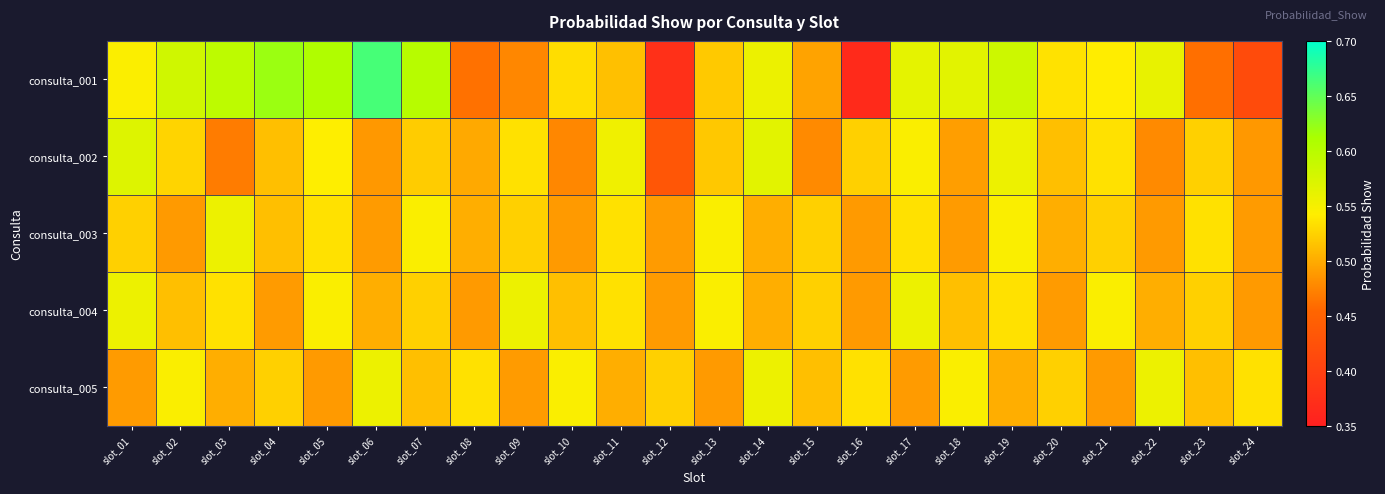

Reading right to left, list all the values displayed in this chart.

consulta_001: slot_24=0.4	slot_23=0.5	slot_22=0.6	slot_21=0.5	slot_20=0.5	slot_19=0.6	slot_18=0.6	slot_17=0.6	slot_16=0.4	slot_15=0.5	slot_14=0.6	slot_13=0.5	slot_12=0.4	slot_11=0.5	slot_10=0.5	slot_09=0.5	slot_08=0.5	slot_07=0.6	slot_06=0.7	slot_05=0.6	slot_04=0.6	slot_03=0.6	slot_02=0.6	slot_01=0.5
consulta_002: slot_24=0.5	slot_23=0.5	slot_22=0.5	slot_21=0.5	slot_20=0.5	slot_19=0.6	slot_18=0.5	slot_17=0.5	slot_16=0.5	slot_15=0.5	slot_14=0.6	slot_13=0.5	slot_12=0.4	slot_11=0.6	slot_10=0.5	slot_09=0.5	slot_08=0.5	slot_07=0.5	slot_06=0.5	slot_05=0.5	slot_04=0.5	slot_03=0.5	slot_02=0.5	slot_01=0.6
consulta_003: slot_24=0.5	slot_23=0.5	slot_22=0.5	slot_21=0.5	slot_20=0.5	slot_19=0.5	slot_18=0.5	slot_17=0.5	slot_16=0.5	slot_15=0.5	slot_14=0.5	slot_13=0.5	slot_12=0.5	slot_11=0.5	slot_10=0.5	slot_09=0.5	slot_08=0.5	slot_07=0.5	slot_06=0.5	slot_05=0.5	slot_04=0.5	slot_03=0.6	slot_02=0.5	slot_01=0.5
consulta_004: slot_24=0.5	slot_23=0.5	slot_22=0.5	slot_21=0.5	slot_20=0.5	slot_19=0.5	slot_18=0.5	slot_17=0.6	slot_16=0.5	slot_15=0.5	slot_14=0.5	slot_13=0.5	slot_12=0.5	slot_11=0.5	slot_10=0.5	slot_09=0.6	slot_08=0.5	slot_07=0.5	slot_06=0.5	slot_05=0.5	slot_04=0.5	slot_03=0.5	slot_02=0.5	slot_01=0.6
consulta_005: slot_24=0.5	slot_23=0.5	slot_22=0.6	slot_21=0.5	slot_20=0.5	slot_19=0.5	slot_18=0.5	slot_17=0.5	slot_16=0.5	slot_15=0.5	slot_14=0.6	slot_13=0.5	slot_12=0.5	slot_11=0.5	slot_10=0.5	slot_09=0.5	slot_08=0.5	slot_07=0.5	slot_06=0.6	slot_05=0.5	slot_04=0.5	slot_03=0.5	slot_02=0.5	slot_01=0.5